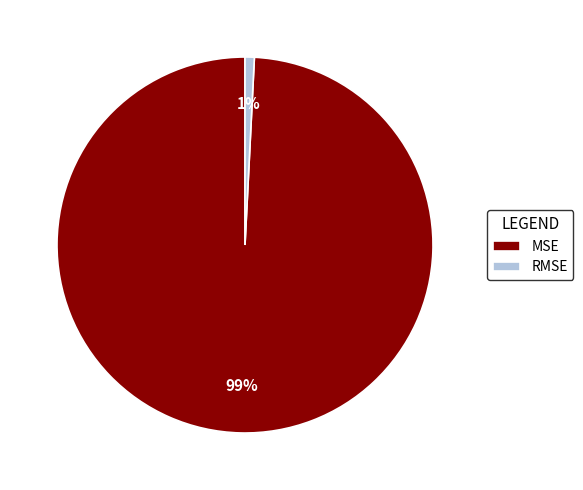

Count the number of slices in the pie.

2